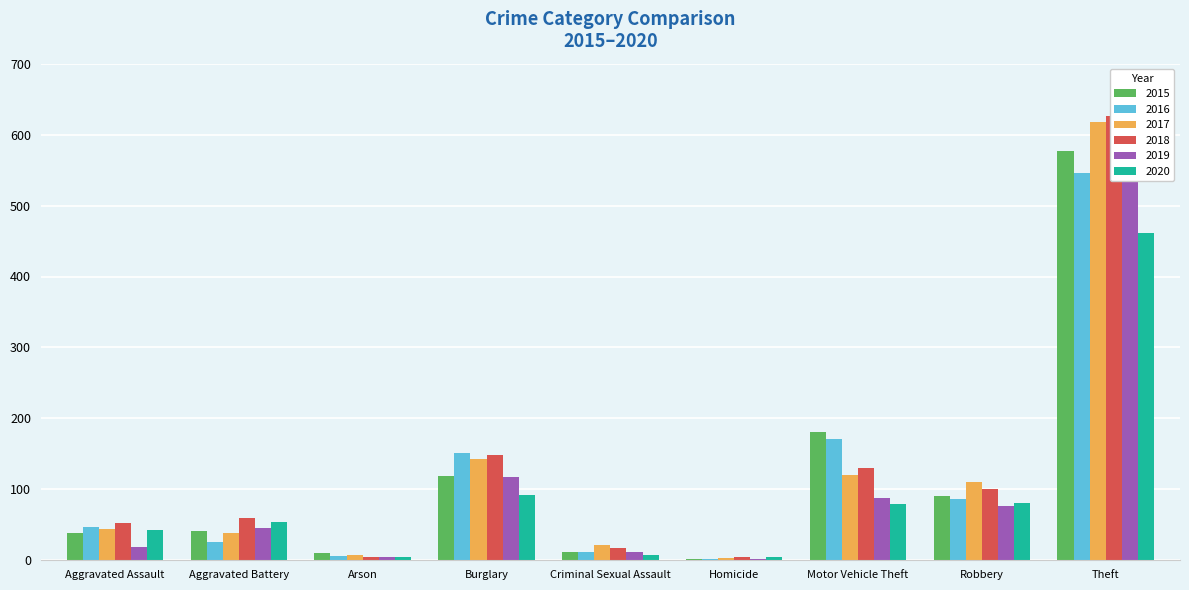

Which series has the largest total across all categories?

2018